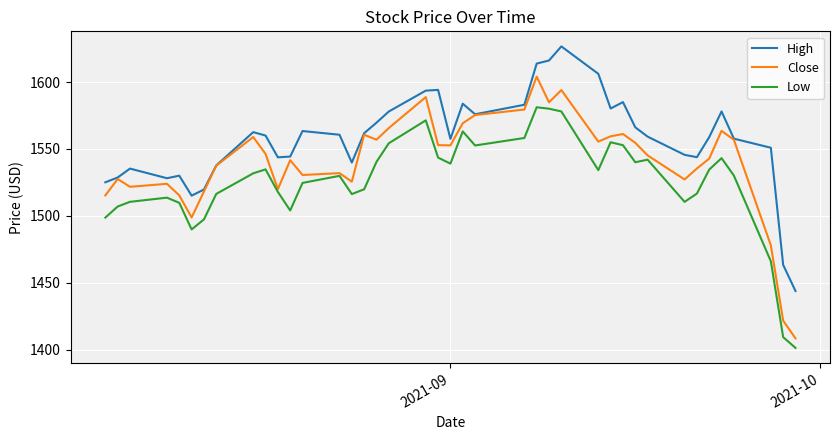

Which series has the largest range (max minus min)?

Close